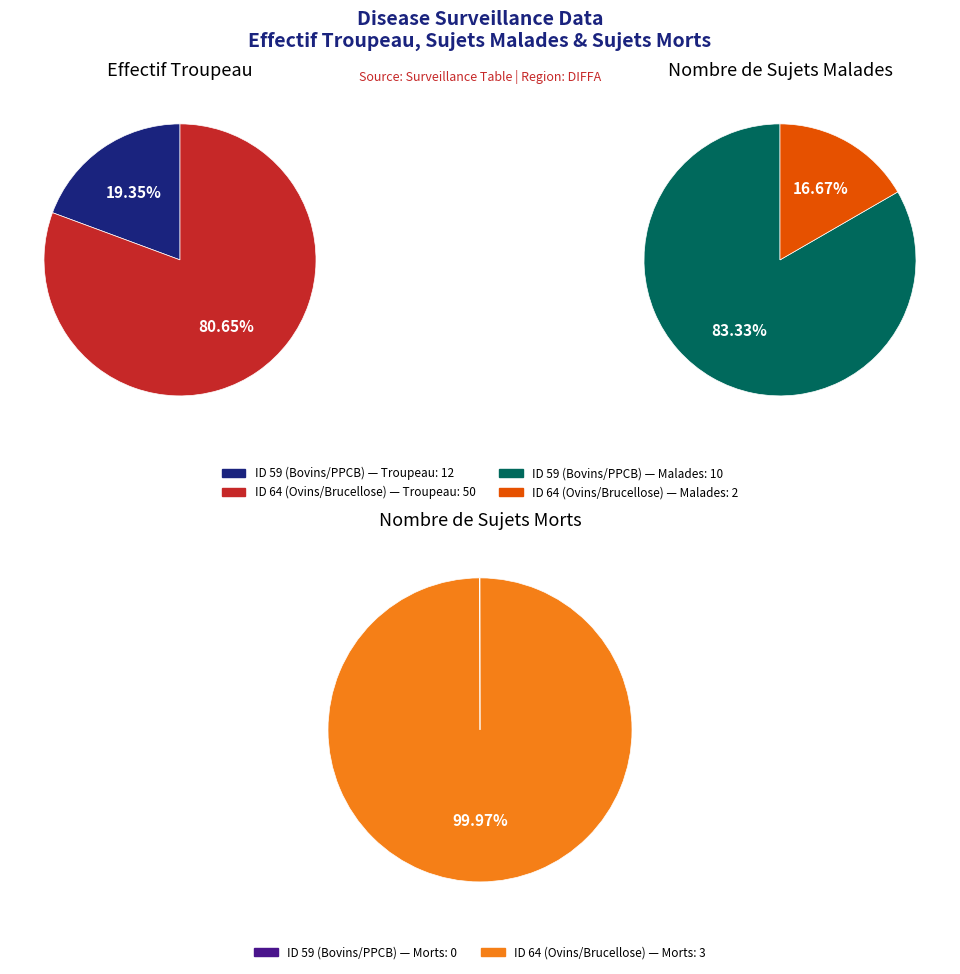

Which series has the largest range (max minus min)?

Effectif Troupeau